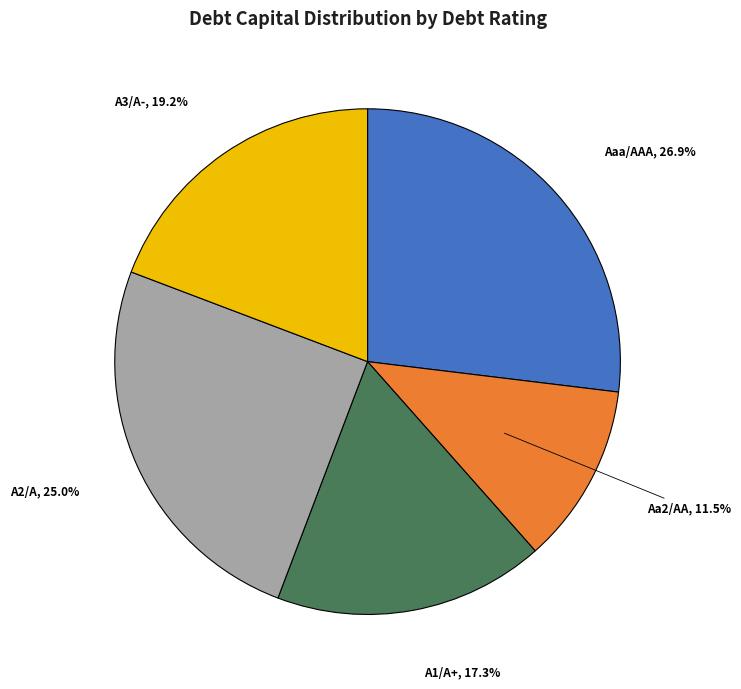

What percentage is the Aaa/AAA slice, to the nearest percent?

27%